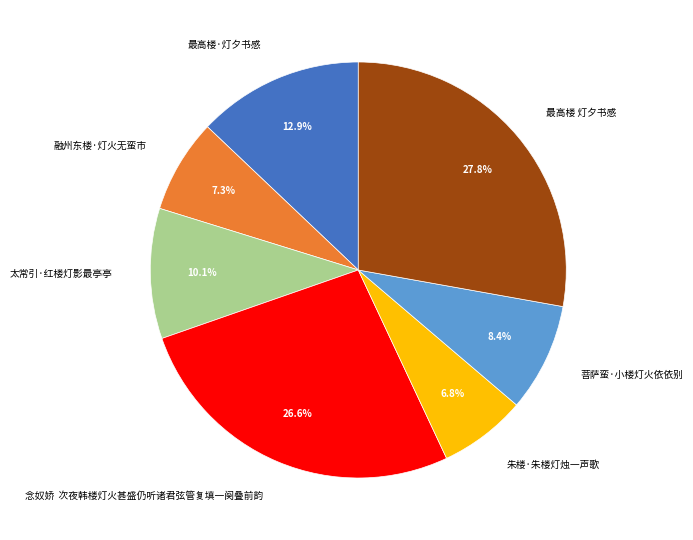

Is it true that 融州东楼·灯火无蛮市 is 7% of the pie?

True